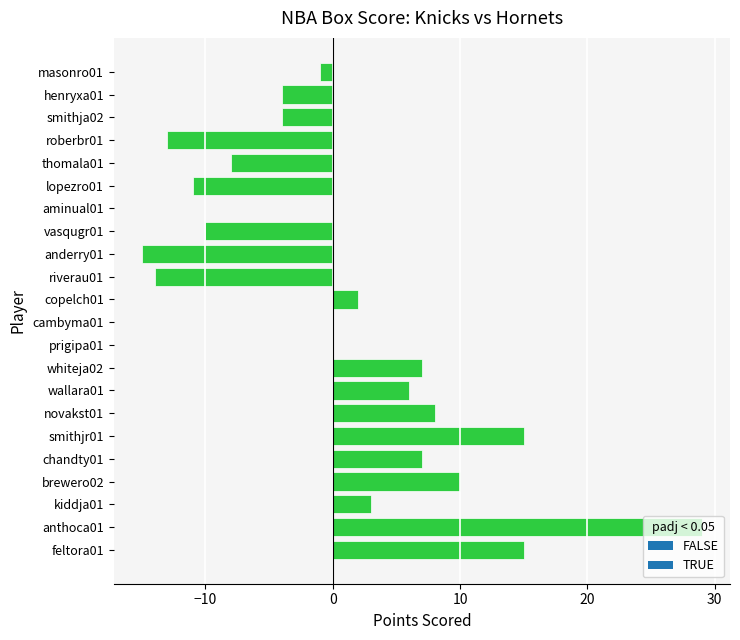

True or false: the data shows -4 at smithja02.

True